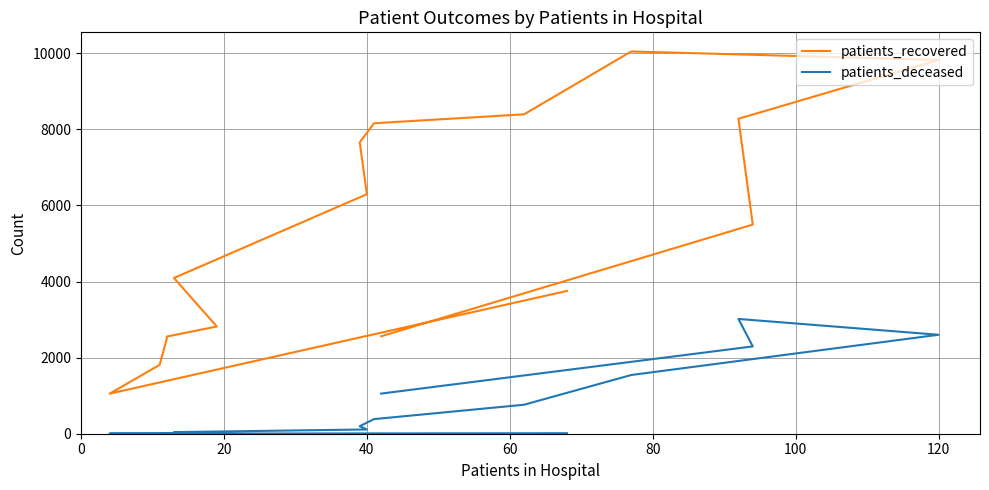

How many lines are shown in the chart?

2